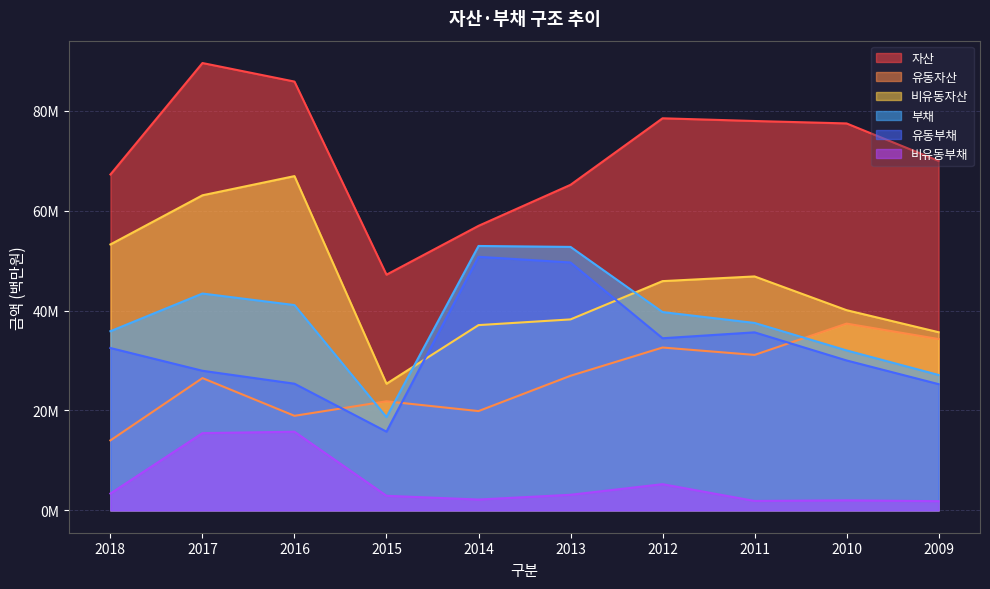

The value of 비유동자산 at 2017 is 63057394. True or false?

True